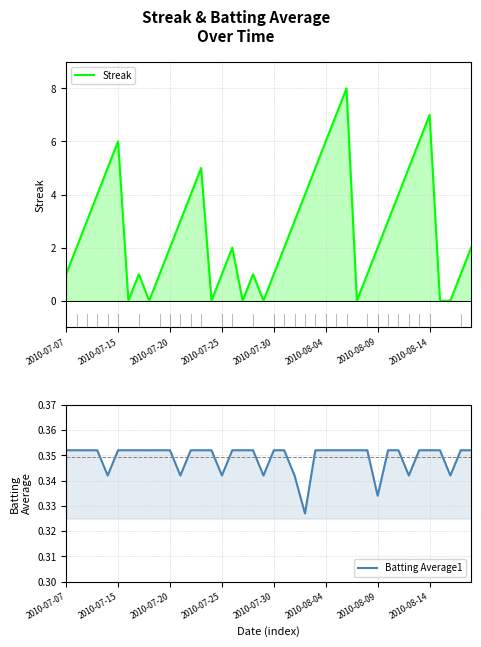

How many data points does each series have?

40